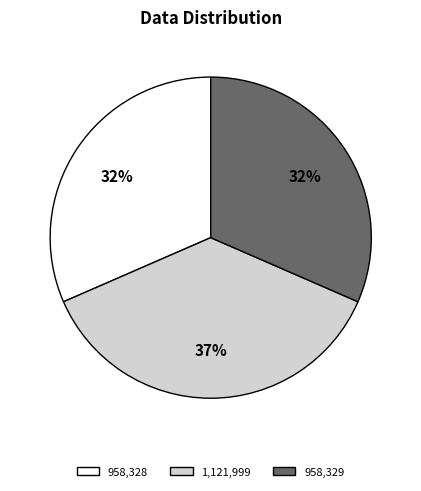

To the nearest percent, what is the average slice percentage?

33%